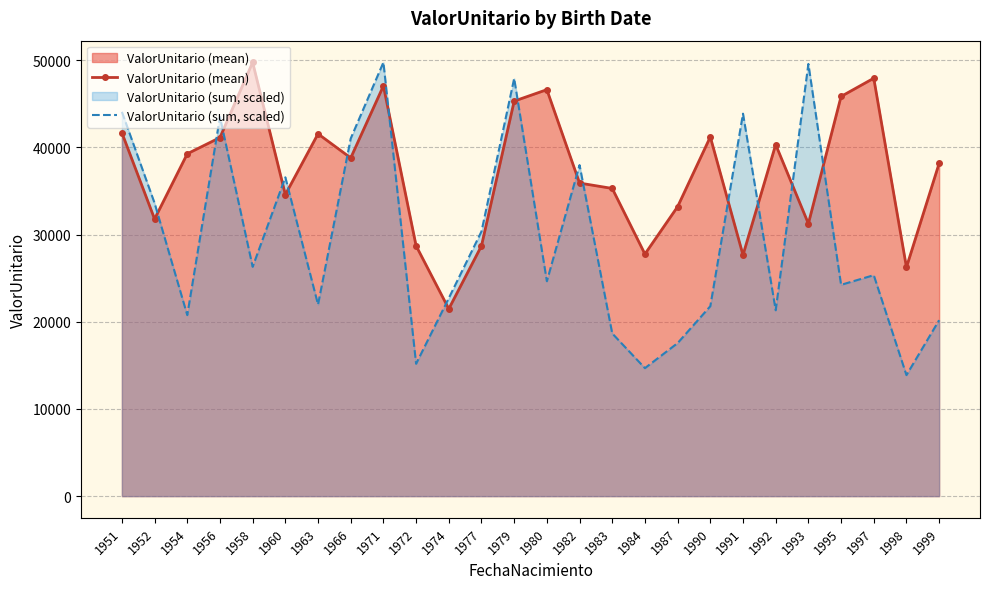

Which category has the highest value in the ValorUnitario (mean) series?

1958